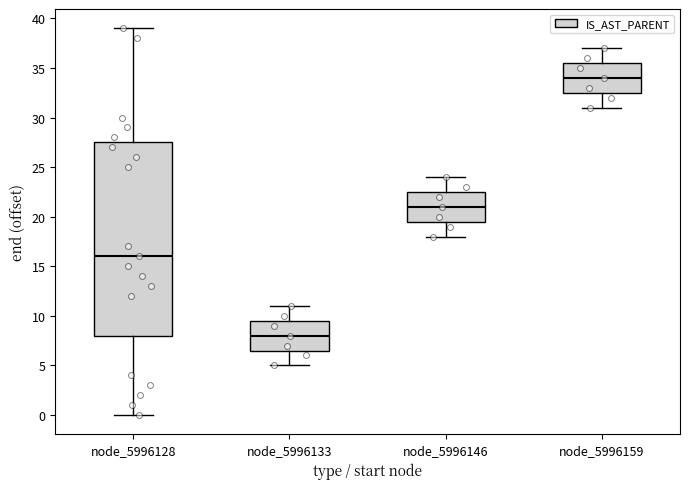

Which box has the lowest median line?

node_5996133